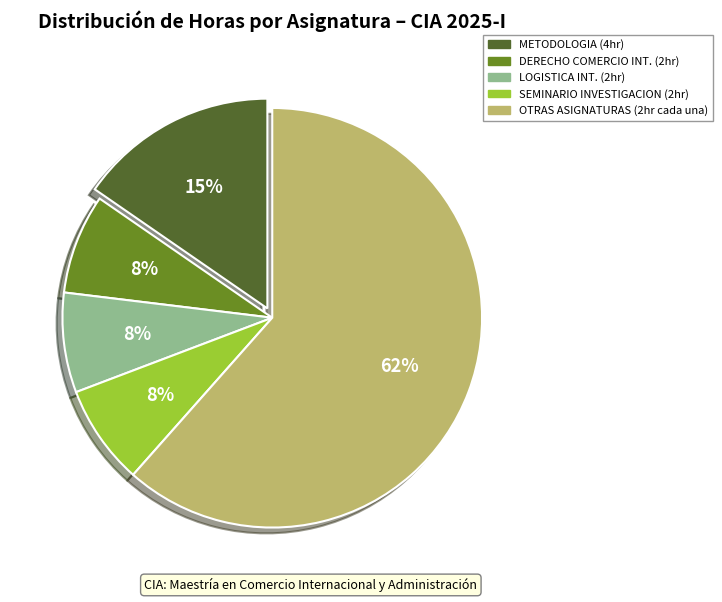

To the nearest percent, what is the average slice percentage?

20%